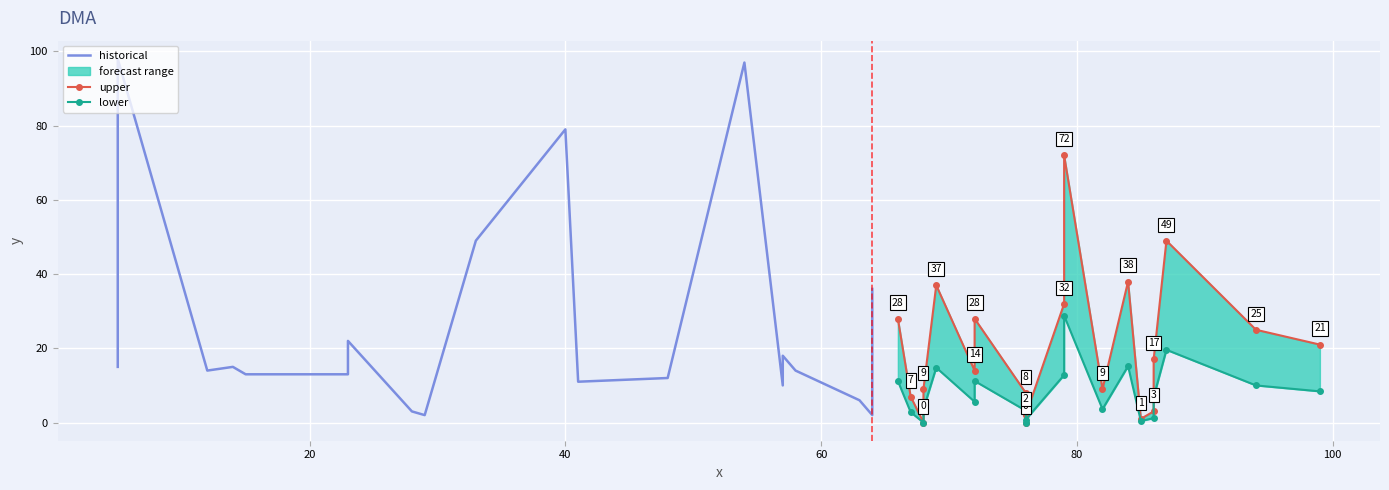

Is this an area chart (filled region under the line)?

No